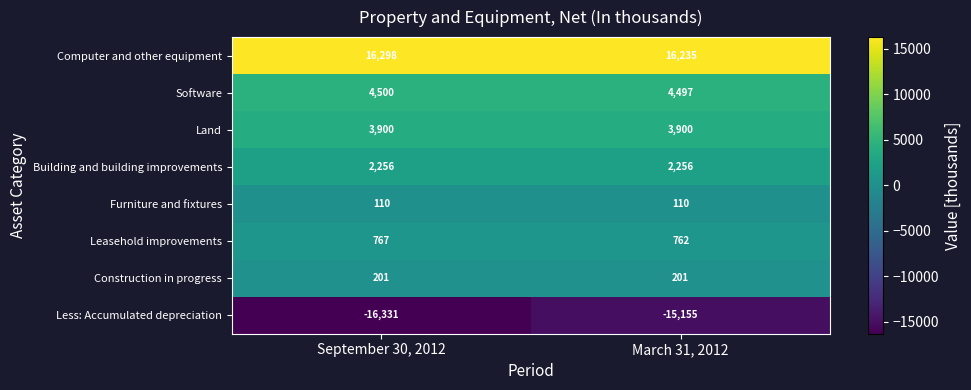

What is the minimum value for Less: Accumulated depreciation?

-16331